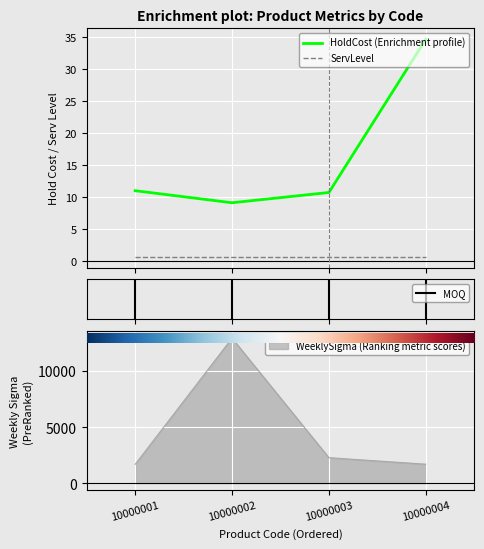

True or false: WeeklySigma and HoldCost intersect in this chart.

False